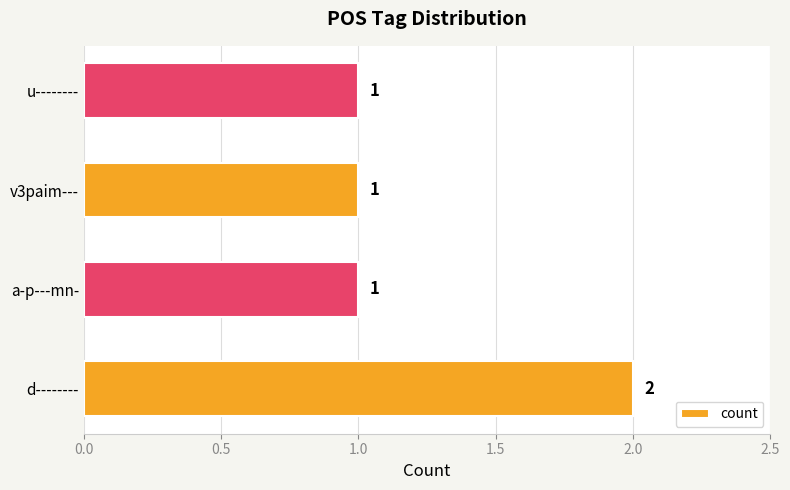

What is the sum of all values?

5